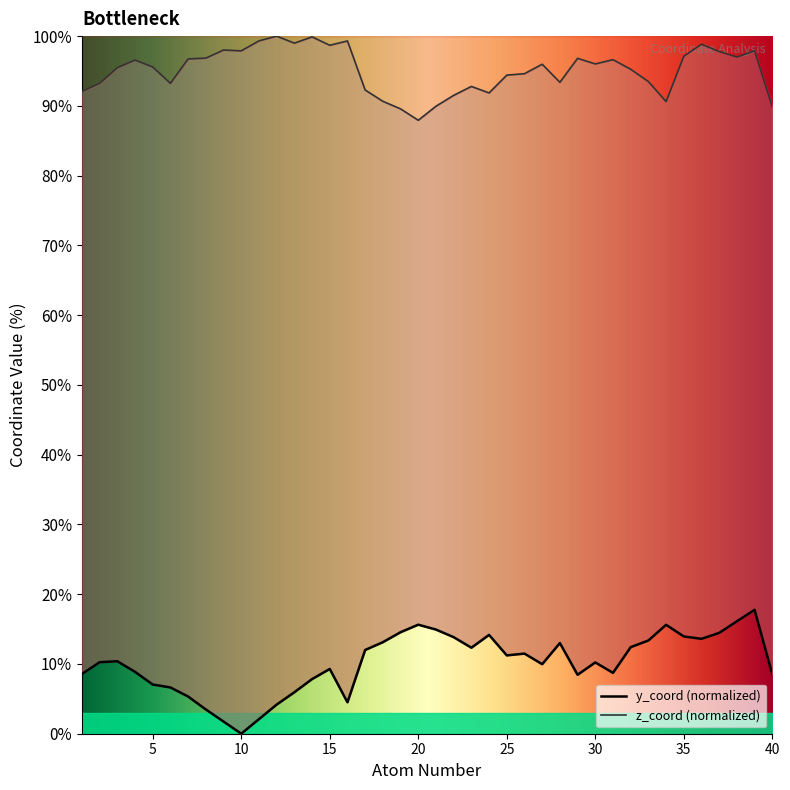

Is it true that z_coord (normalized) equals 139.4 at 35?

False